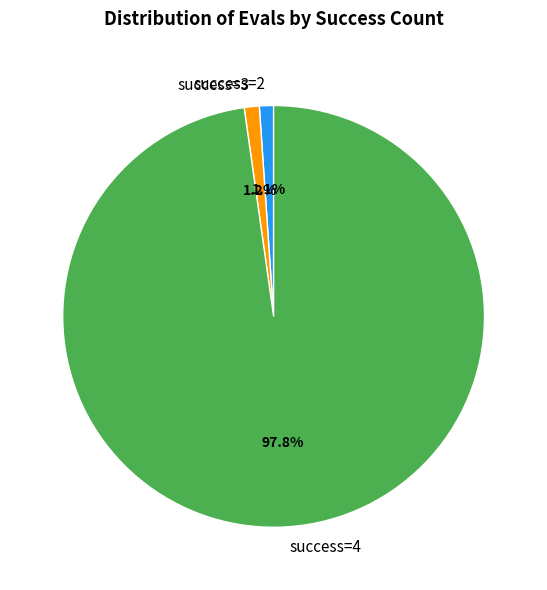

Is there any slice that represents more than half of the pie?

Yes